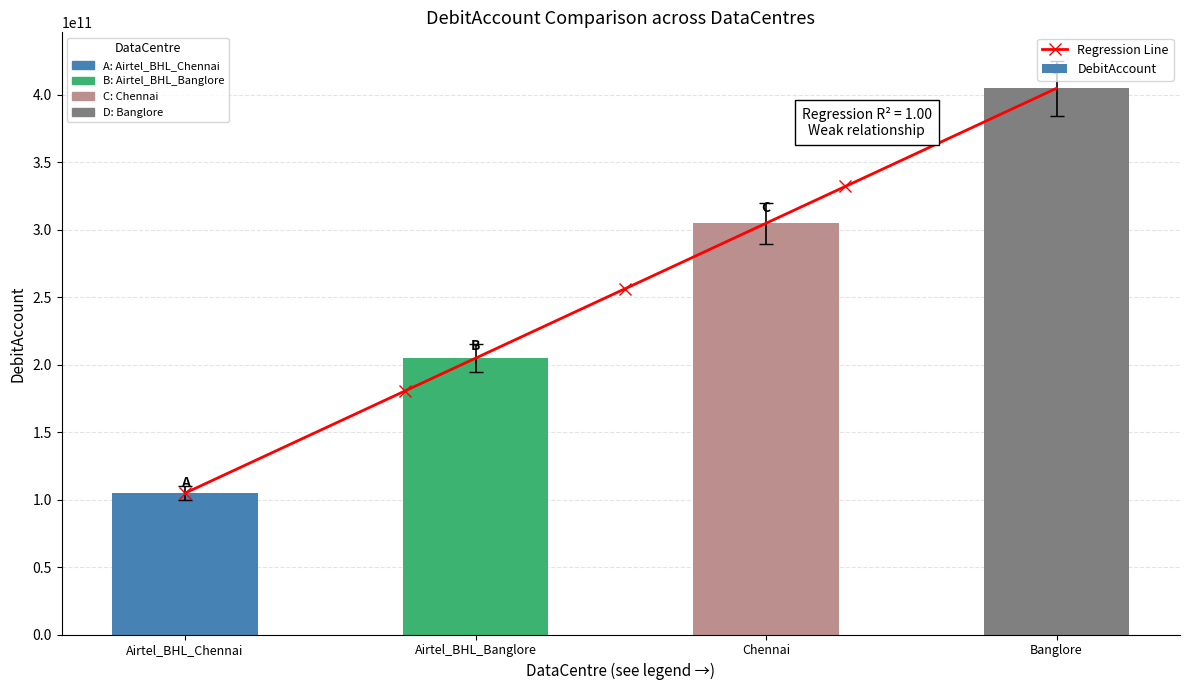

Are the bars horizontal?

No